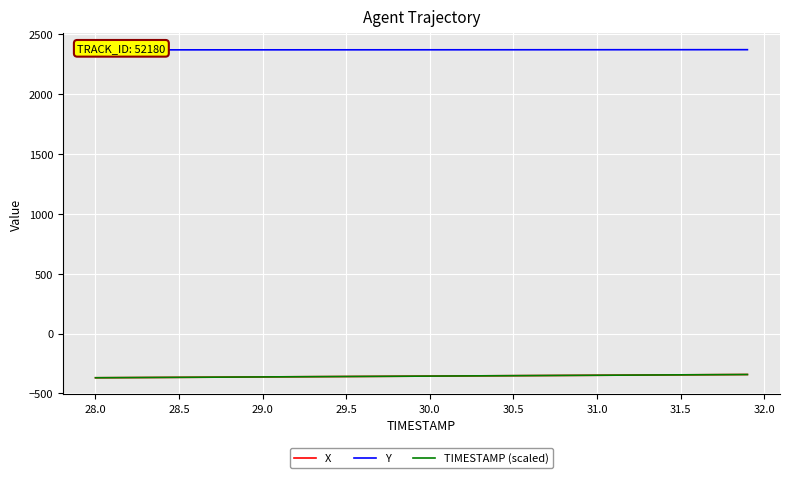

What is the lowest value of the X series?

-368.7